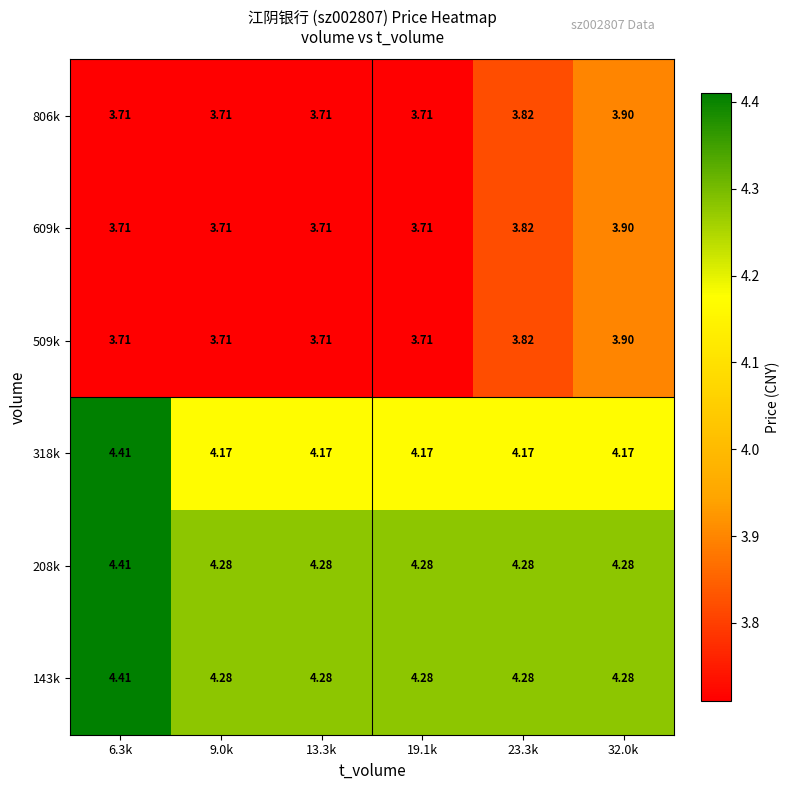

What is the difference between the highest and lowest values at 13.3k?

0.6